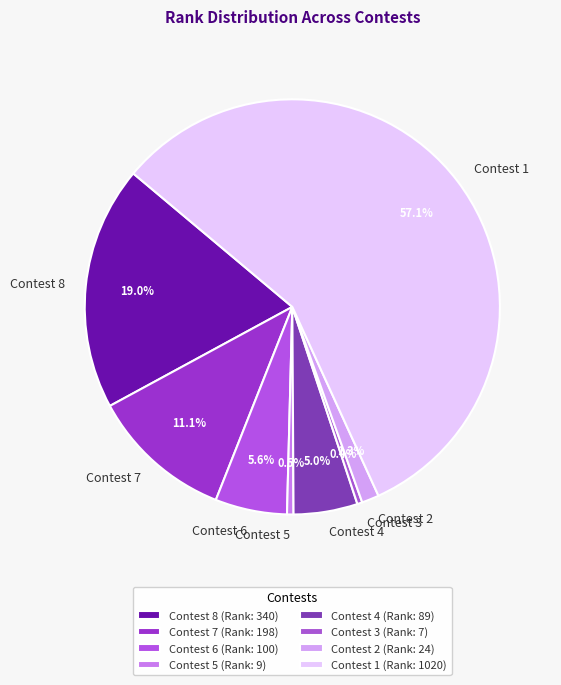

Combined, do Contest 3 and Contest 2 account for over 50%?

No